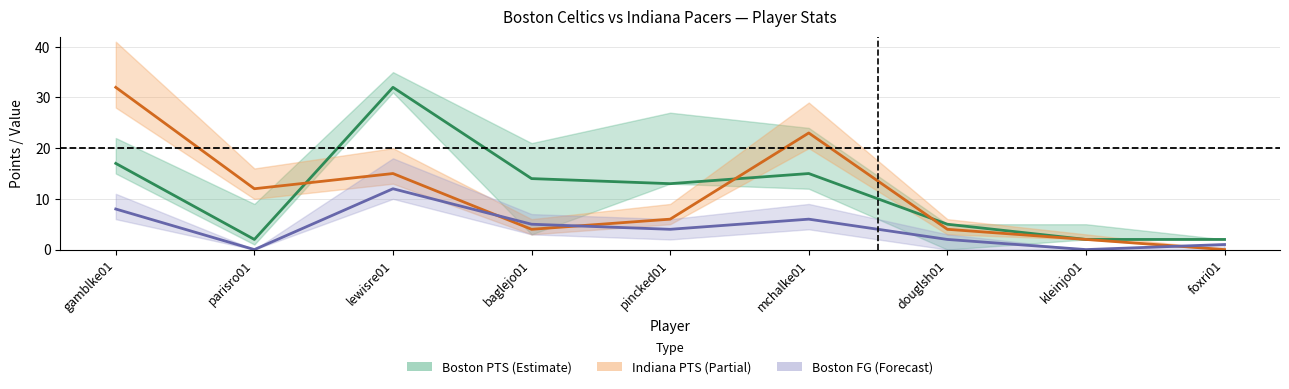

In Boston FG, how many points are lower than both neighbors (excluding endpoints)?

3